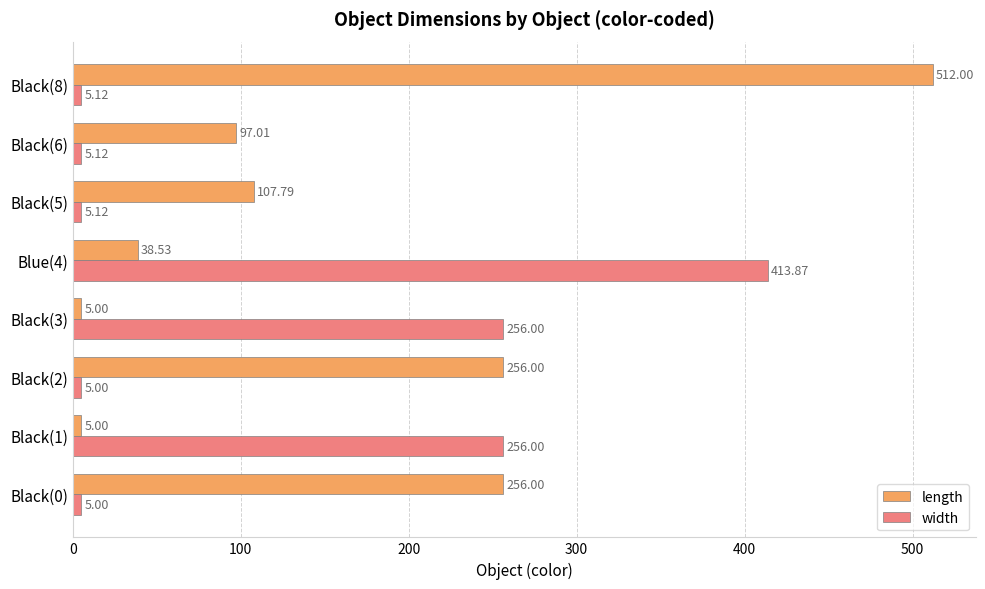

List the series in order of their peak value, lowest first.

width, length